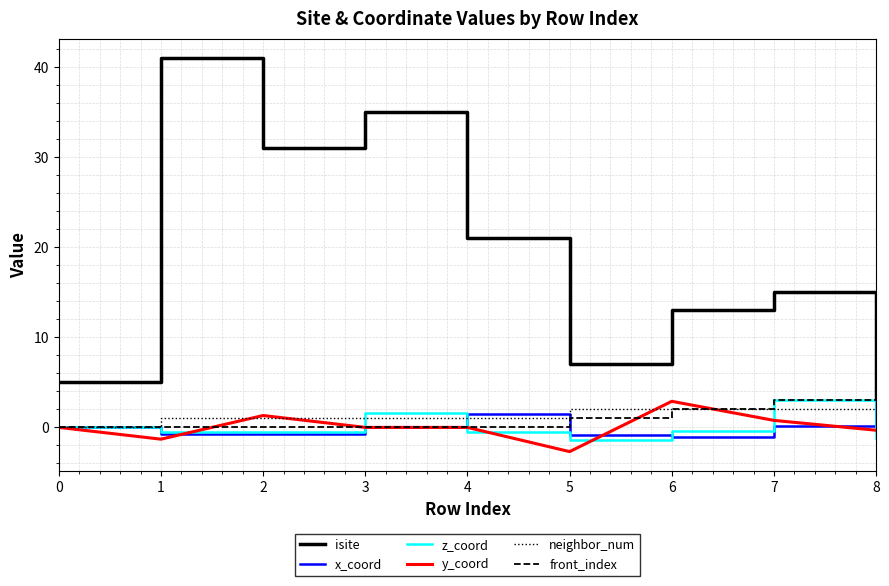

Is it true that neighbor_num equals 1.0 at 1?

True